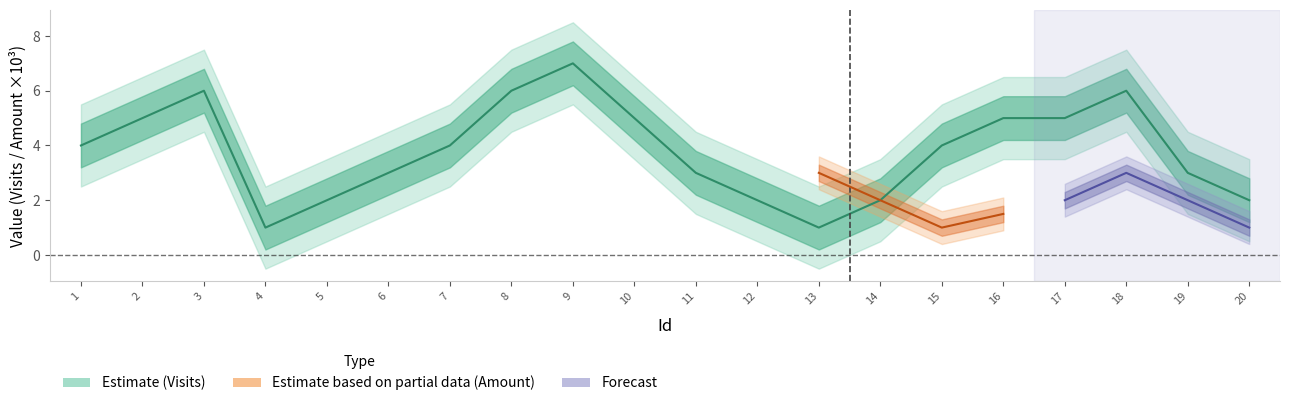

At which label does the data first exceed 4?

2